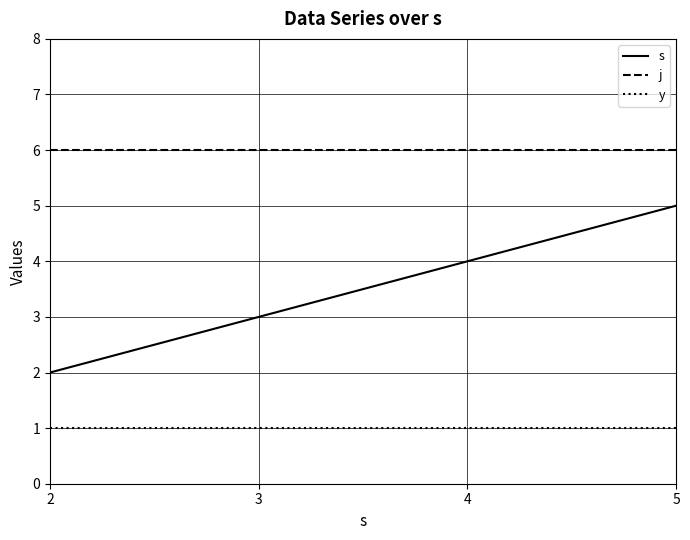

At which category is the sum across all series the highest?

5